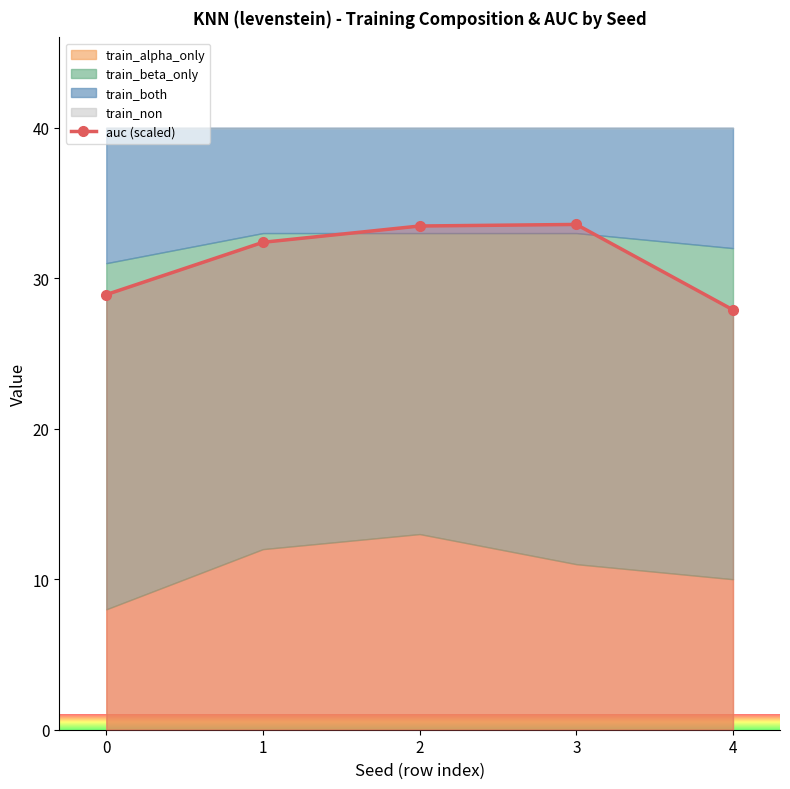

How many data points are above 32?

3